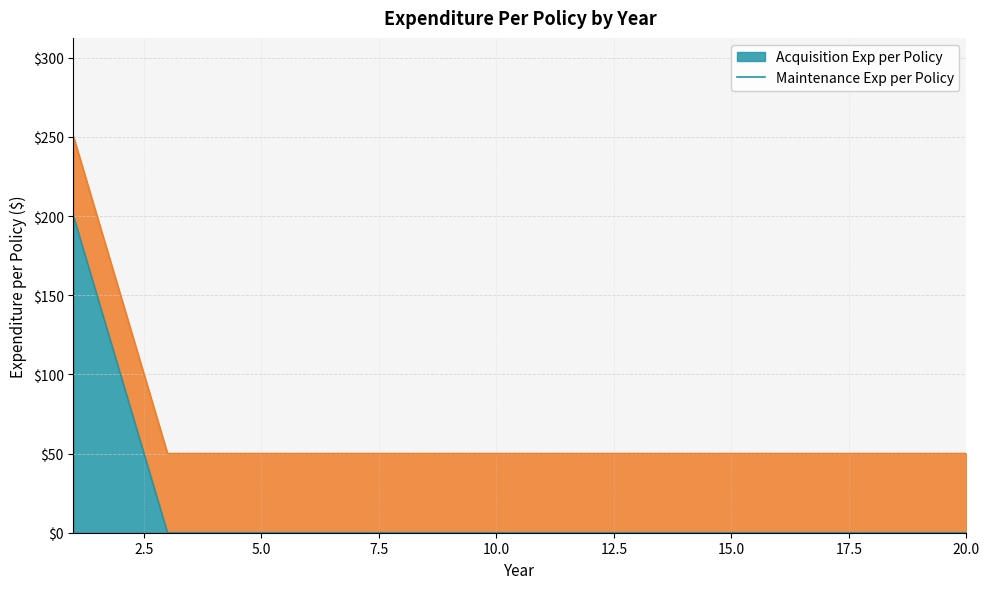

How many lines are shown in the chart?

2